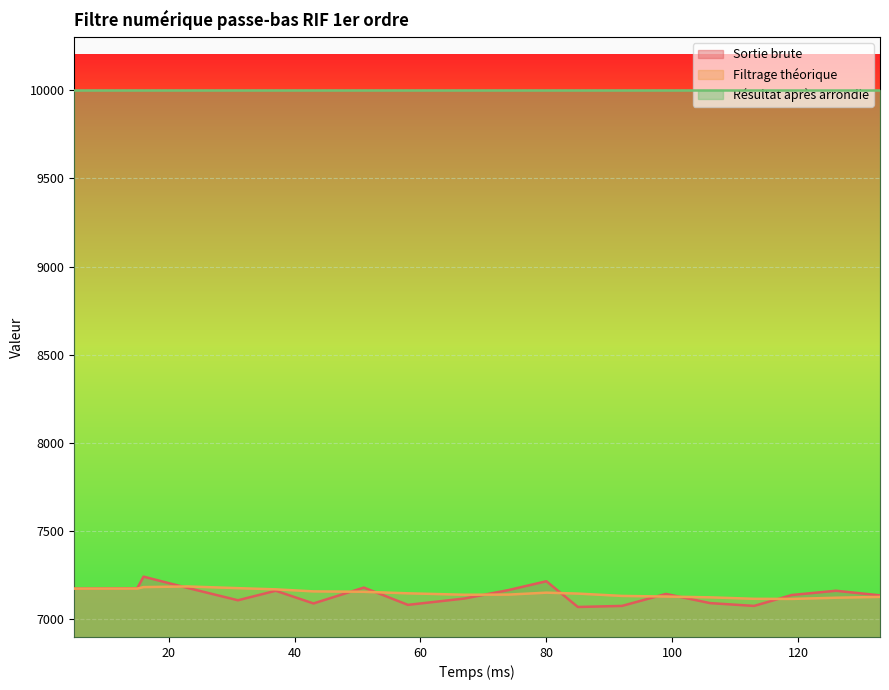

What is the smallest value displayed?

7070.0